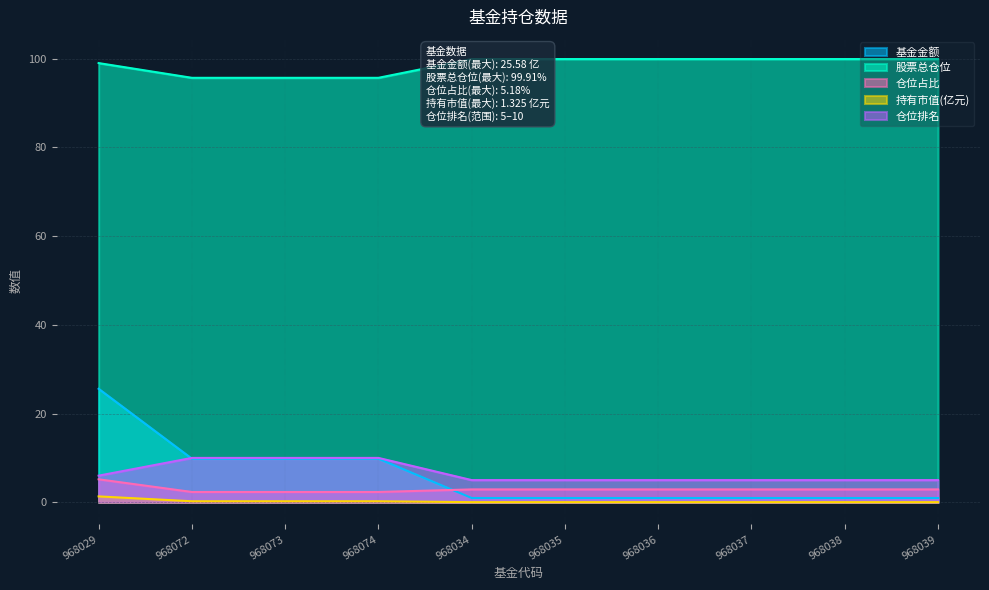

What is the maximum value shown in the chart?

99.9